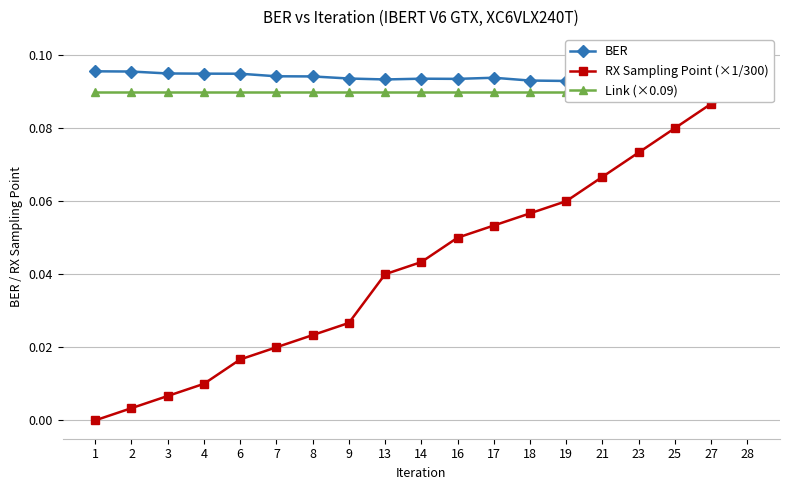

True or false: Link (×0.09) and RX Sampling Point (×1/300) cross at least once.

False